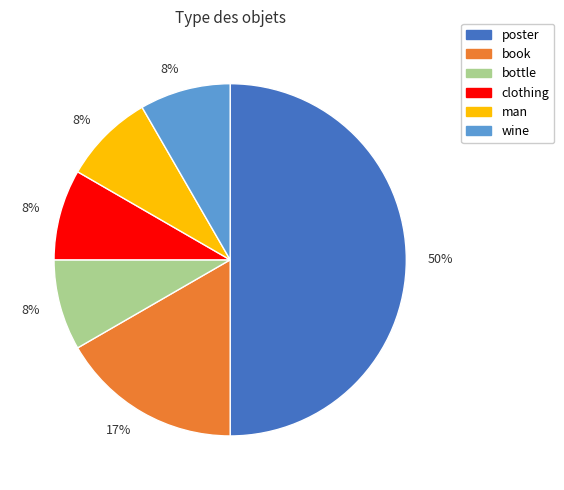

To the nearest percent, what is the average slice percentage?

17%